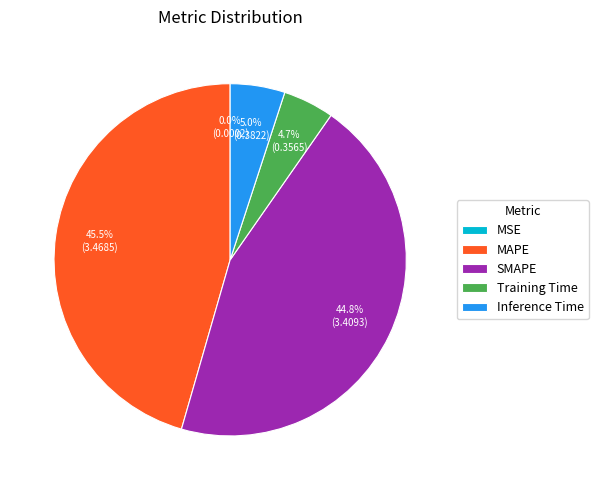

Which slice is the largest?

MAPE